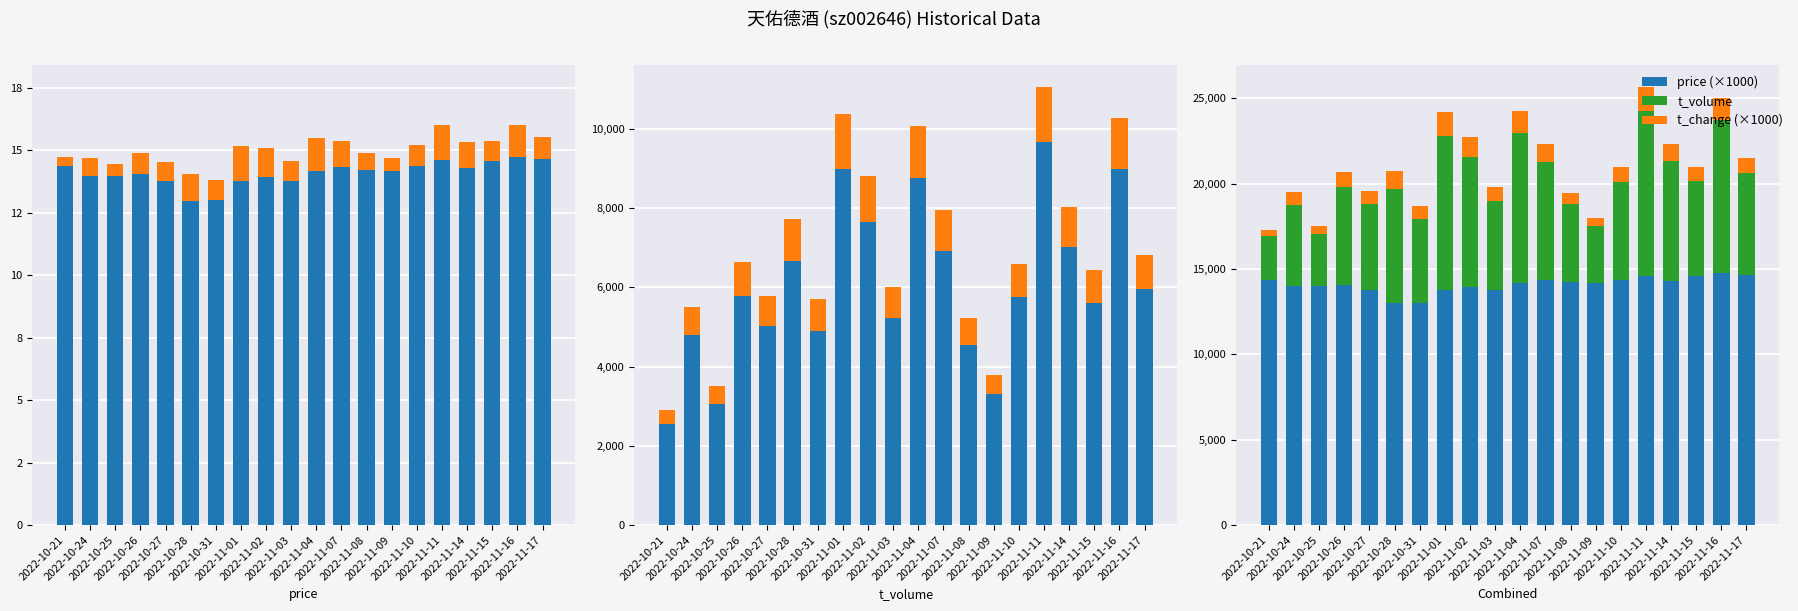

What is the average value of the price series?

14.1